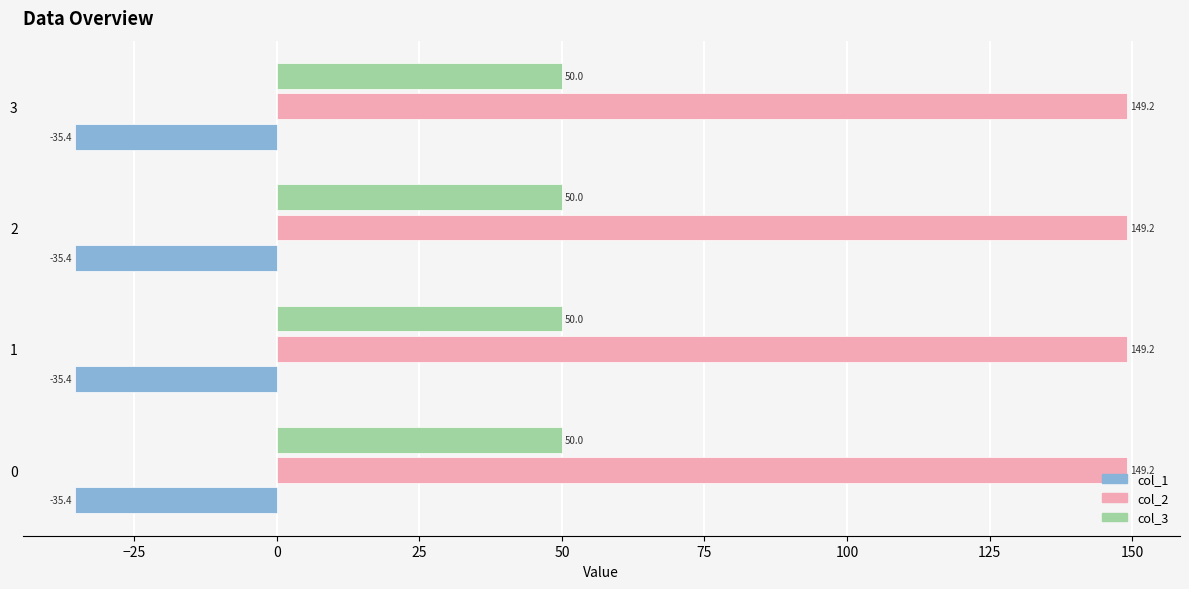

At which label is col_2 closest to 149?

3